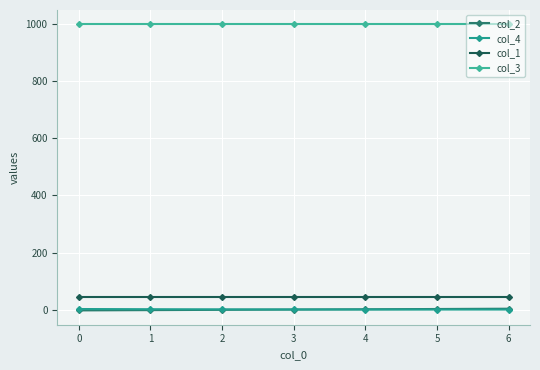

Is it true that col_2 equals 2.0 at 5?

True